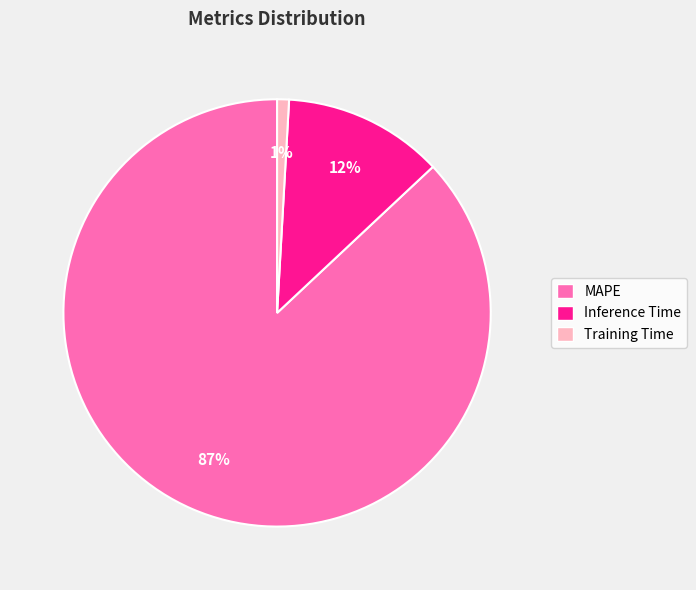

Is the sum of MAPE and Inference Time greater than half?

Yes